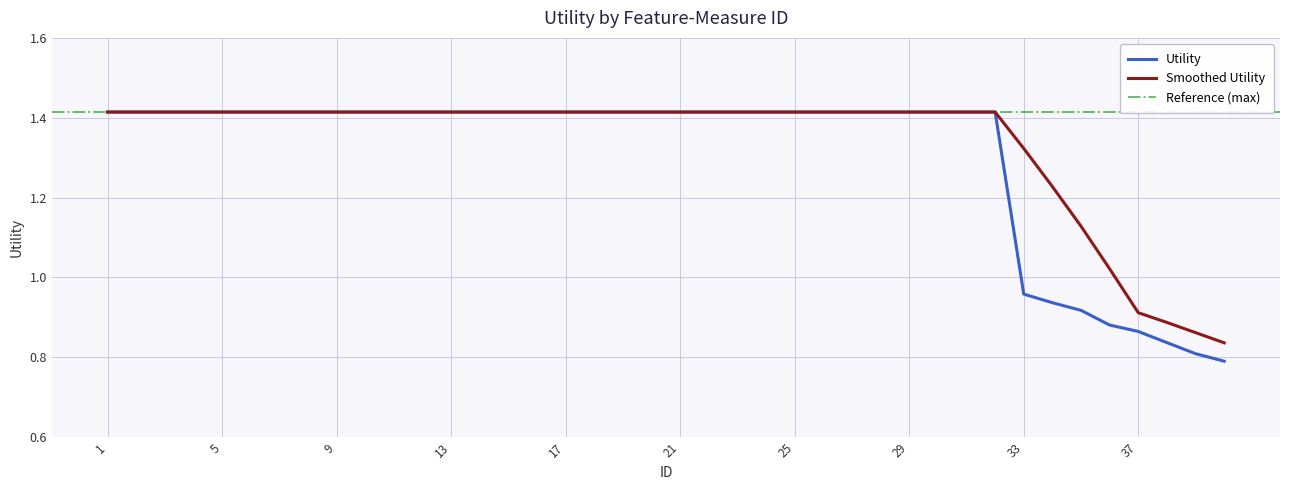

What is the sum of the values at 20 and 16?

2.8